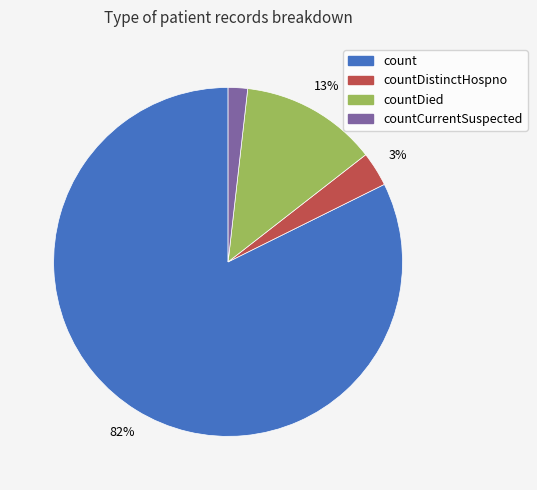

Does any single category account for the majority?

Yes